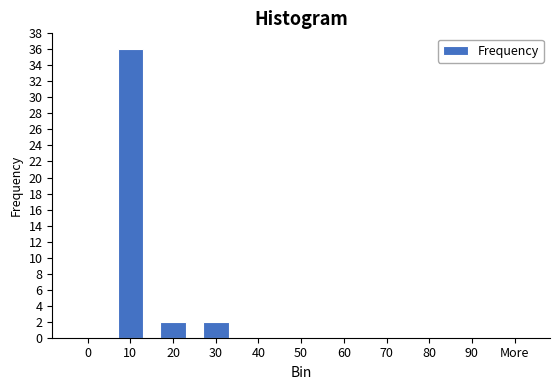

Reading left to right, list all the values displayed in this chart.

0=0	10=36	20=2	30=2	40=0	50=0	60=0	70=0	80=0	90=0	More=0